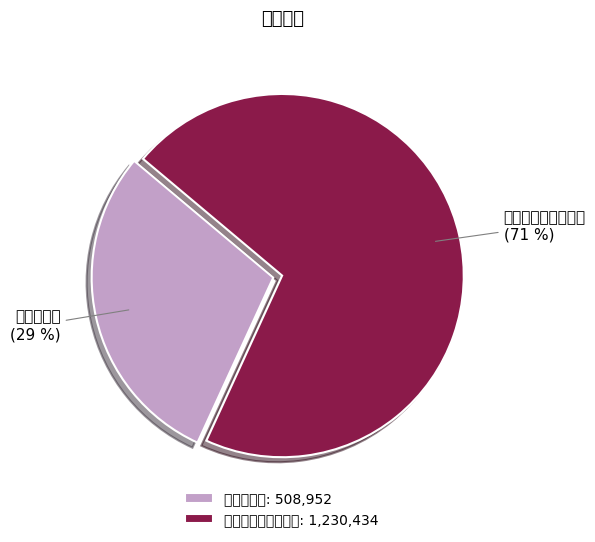

How many segments does this pie chart have?

2